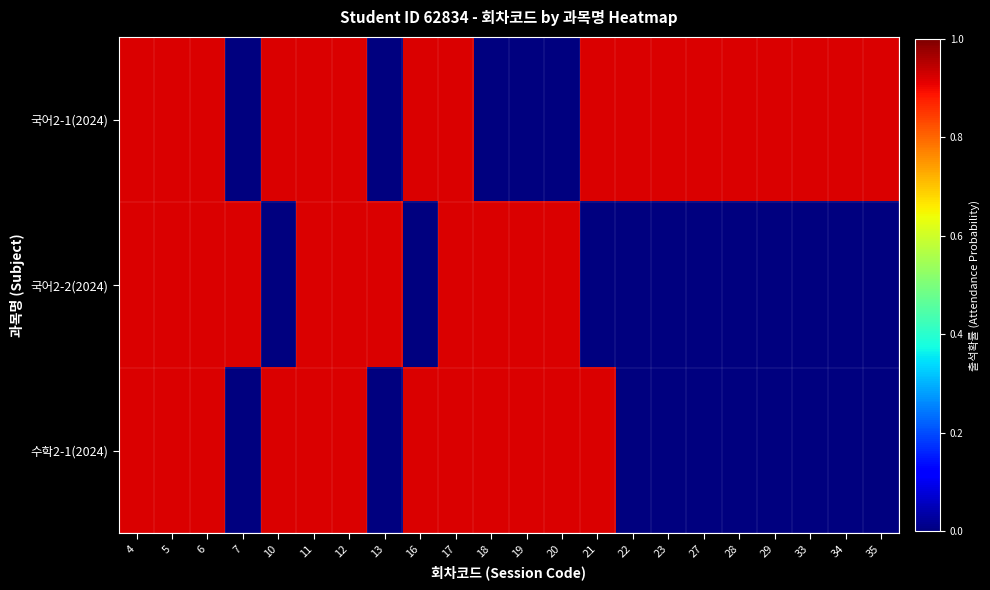

List the series in order of their peak value, highest first.

국어2-1(2024), 국어2-2(2024), 수학2-1(2024)